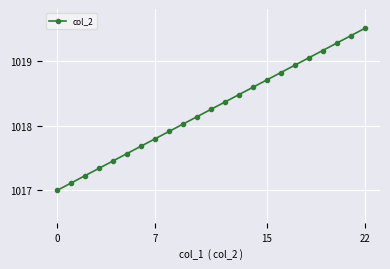

What is the difference between the second highest and minimum values?

2.4